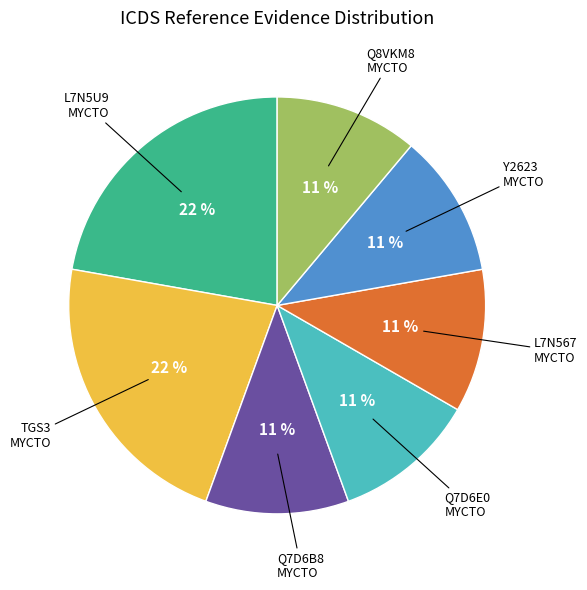

Is there any slice that represents more than half of the pie?

No